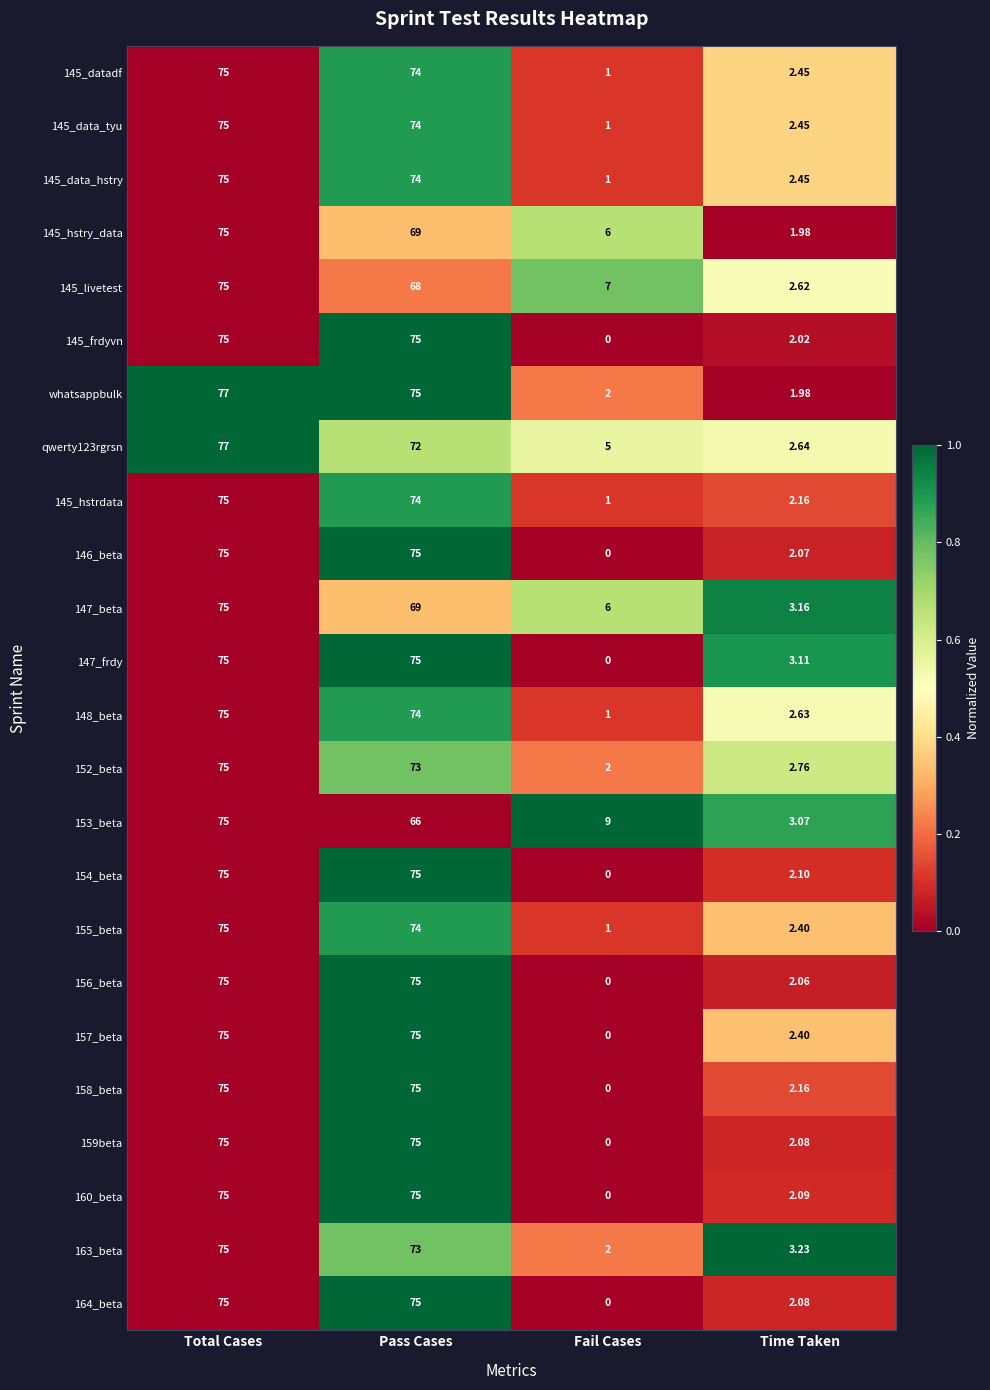

Where does the 145_data_hstry series first go above 74?

Total Cases